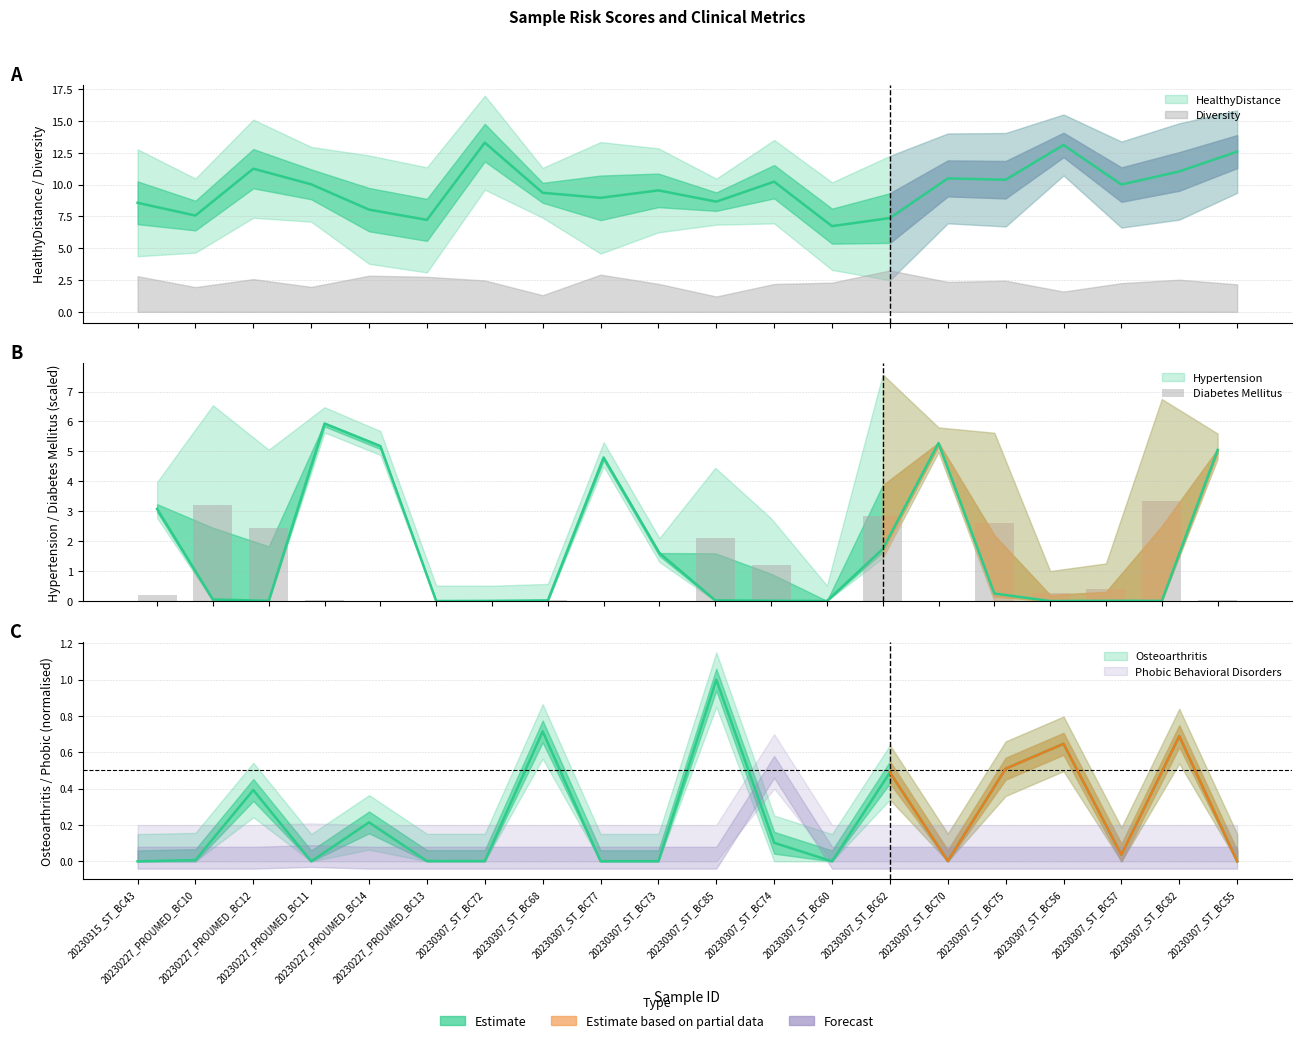

What is the label of the 16th bar from the left?

20230307_ST_BC75